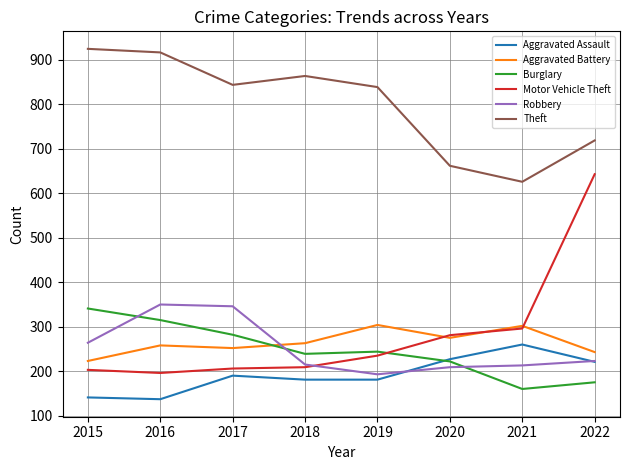

At how many categories does at least one series exceed 516?

8